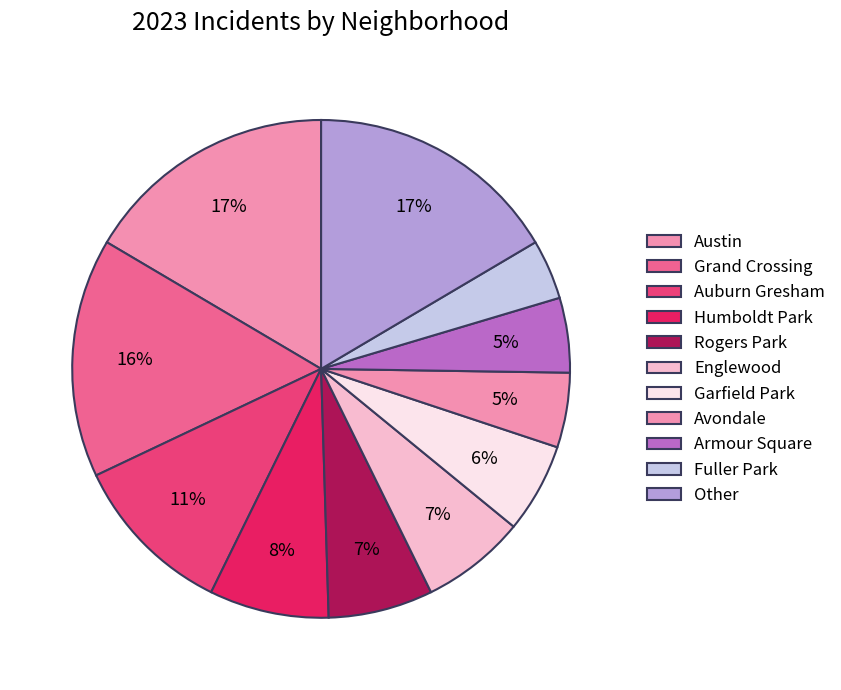

How many segments does this pie chart have?

11